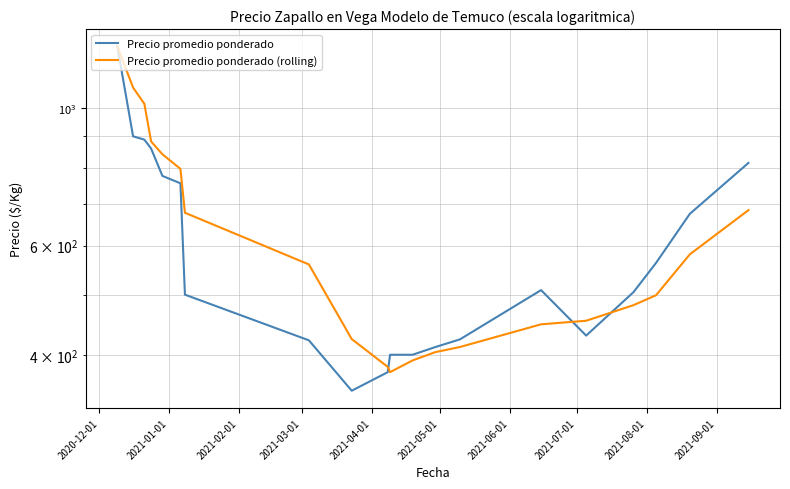

What are all the series names shown in the legend?

Precio promedio ponderado, Precio promedio ponderado (rolling)